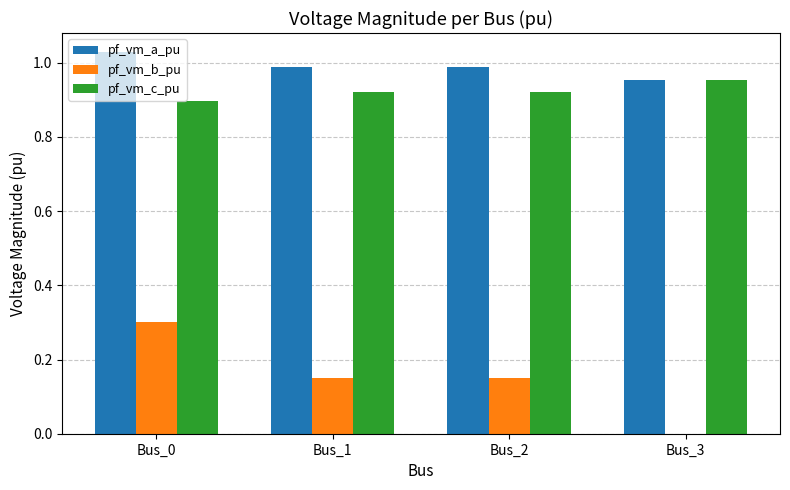

What is the highest value of the pf_vm_b_pu series?

0.3